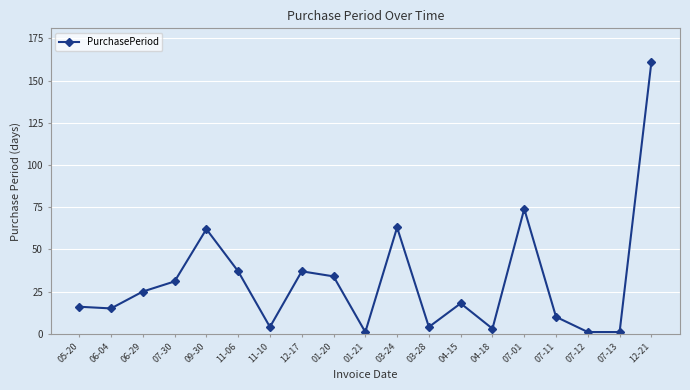

What is the label of the 5th point from the right?

07-01